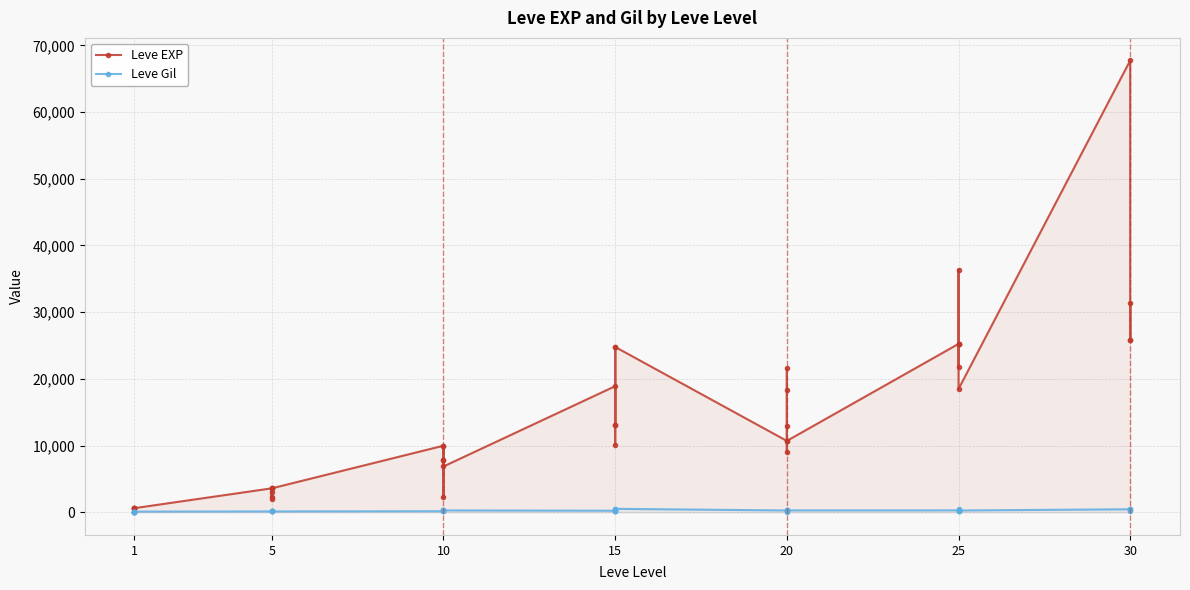

True or false: Leve Gil has more than 2 interior local peaks.

True